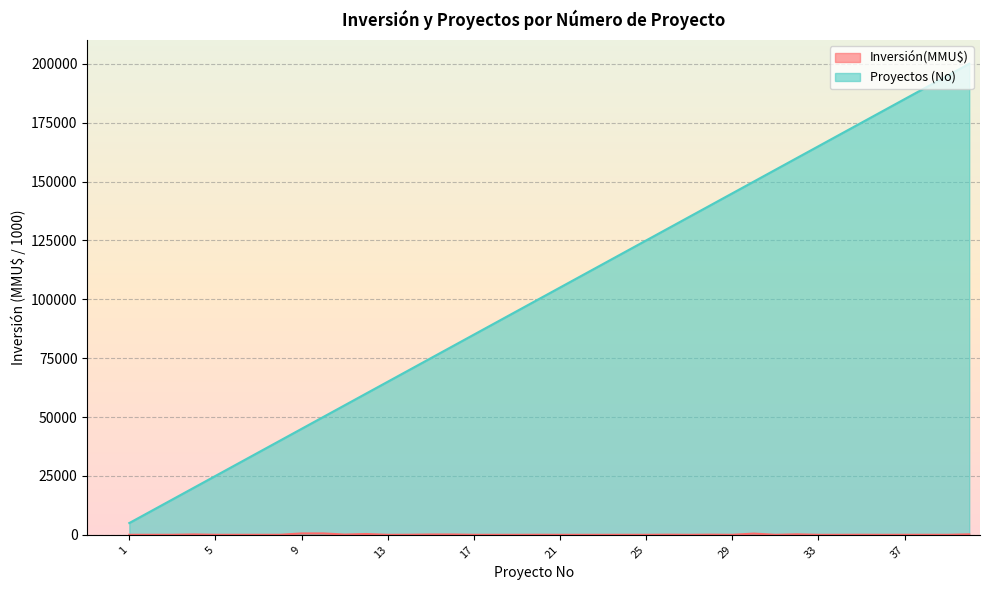

What is the sum of the Proyectos (No) values at 18 and 3?

105000.0